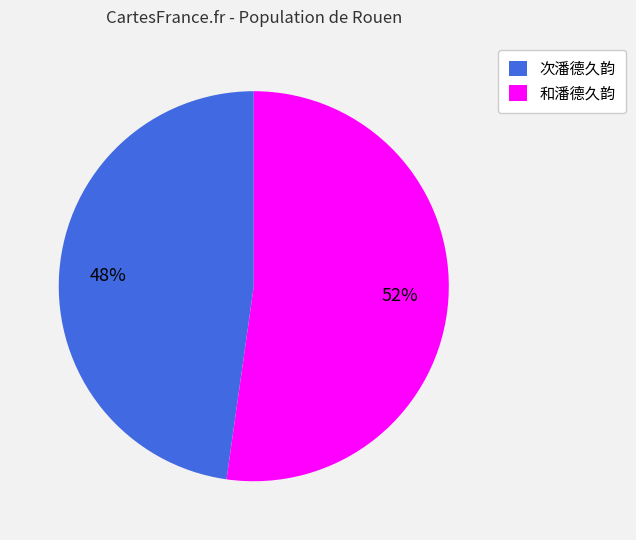

Is there a majority slice in this chart?

Yes